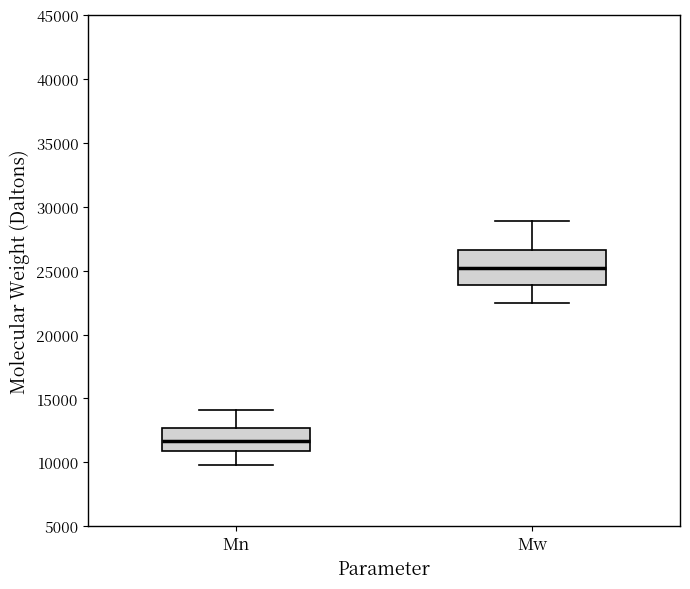

Which box's median line is the highest?

Mw